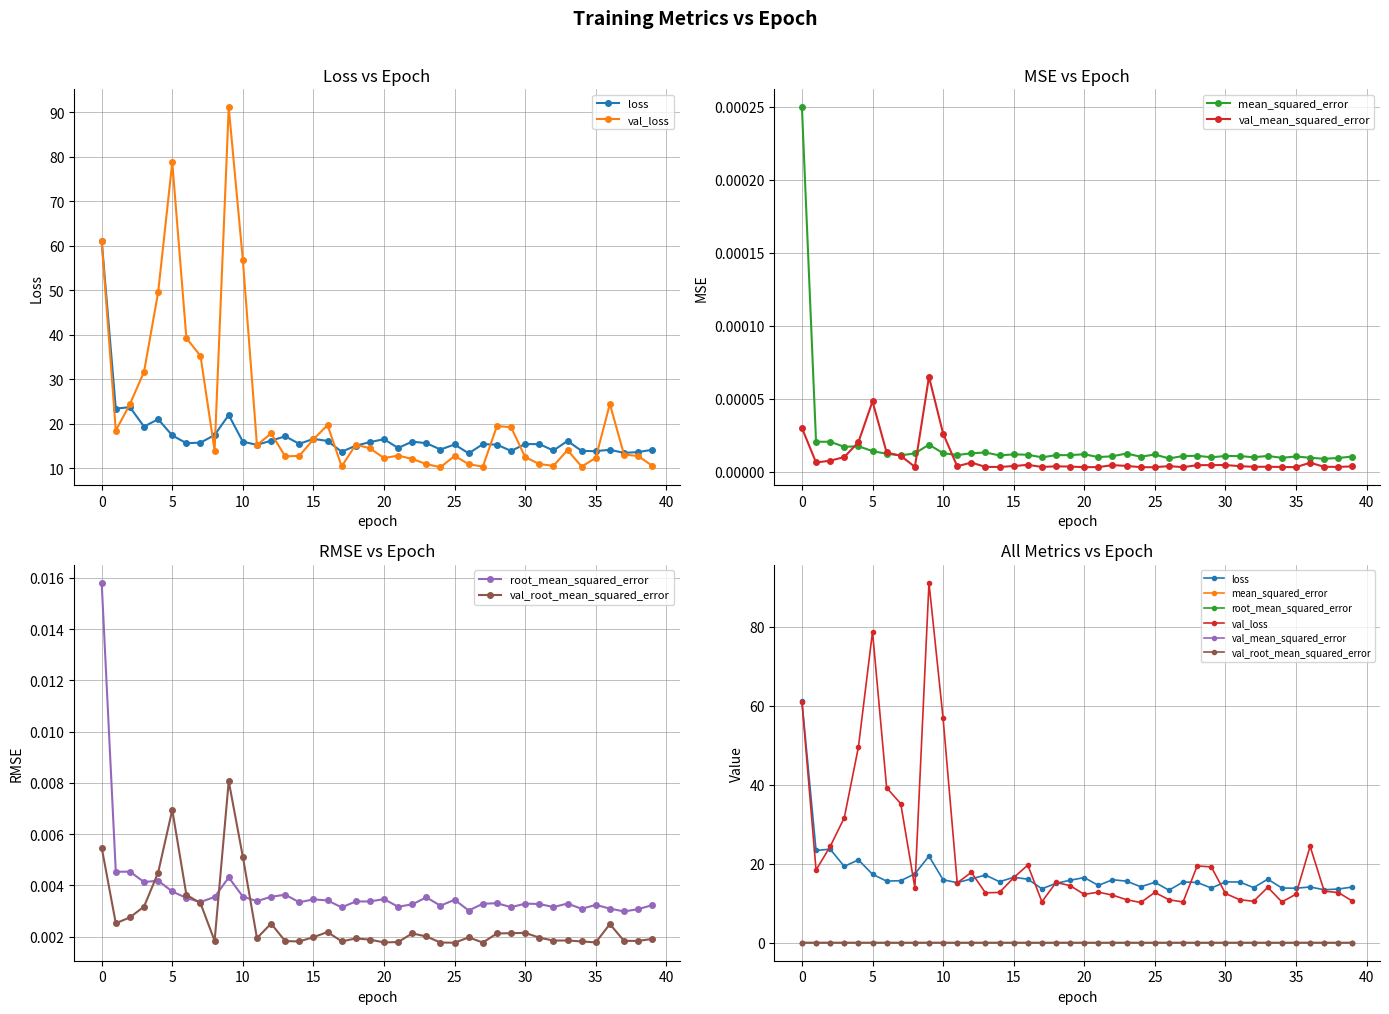

What is the total value across all series at 11?

30.4